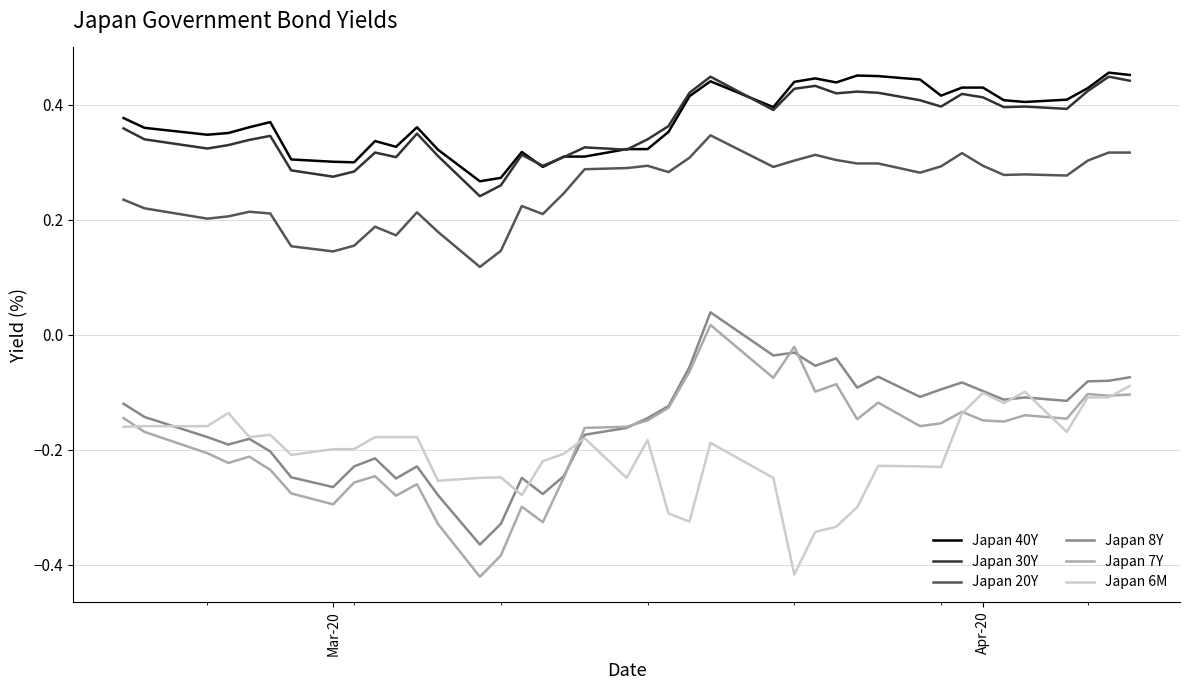

How many lines are shown in the chart?

6